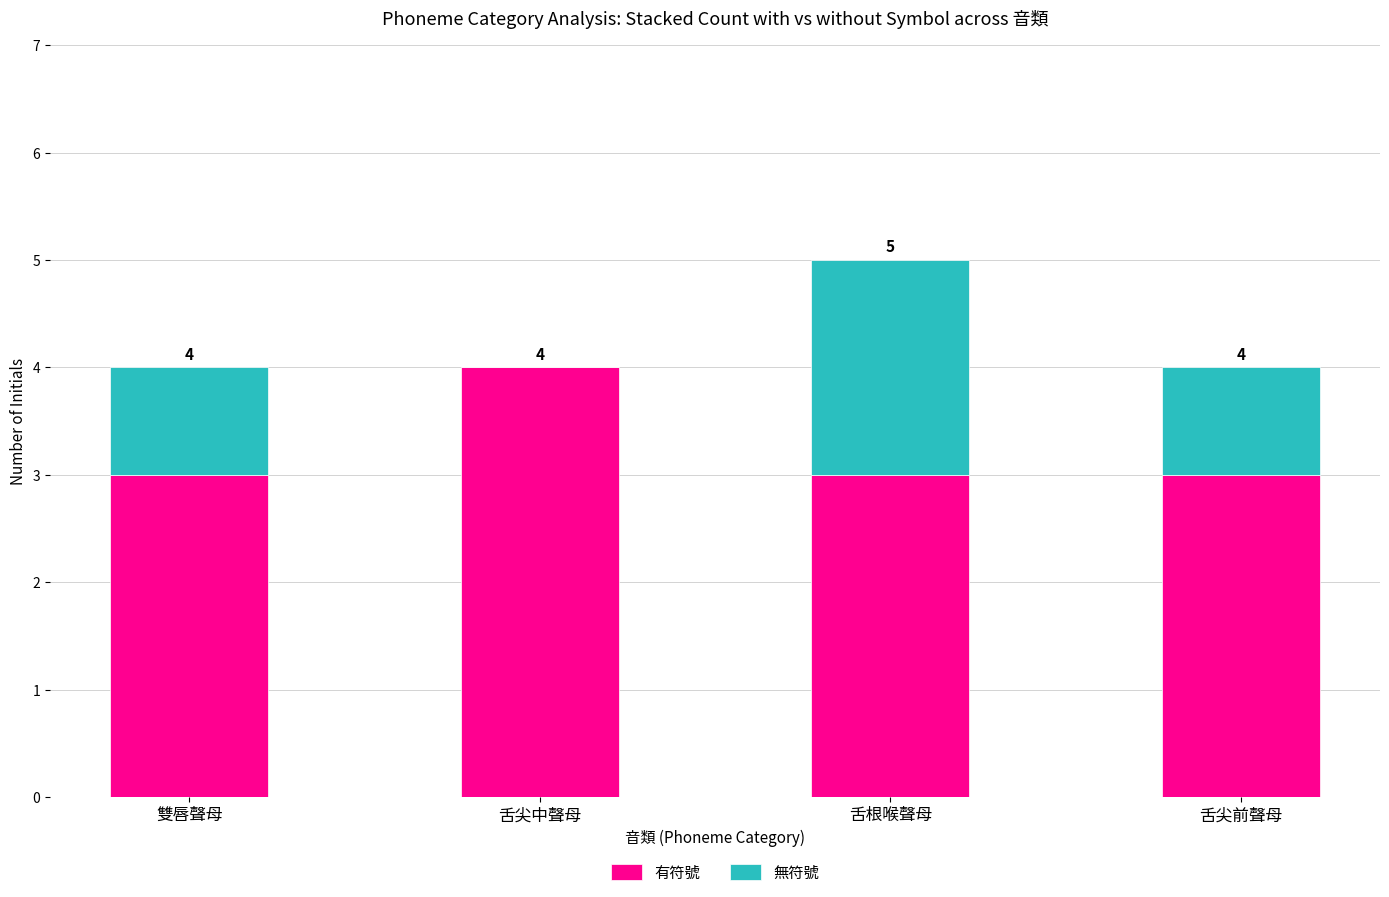

The 有符號 series shows 4 at 舌尖中聲母. True or false?

True